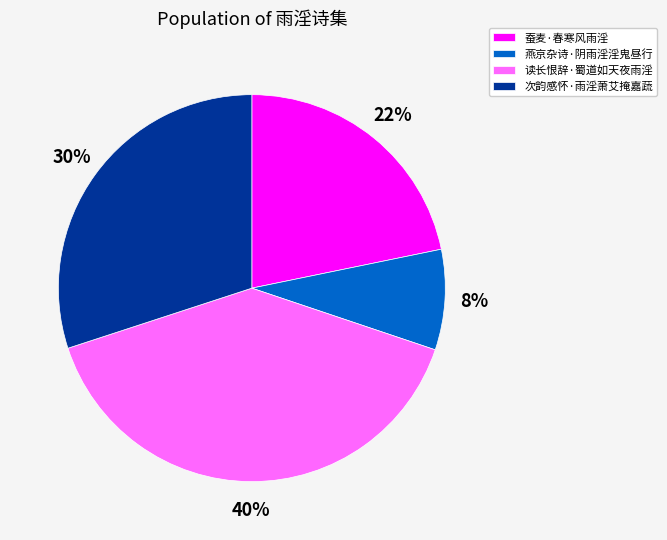

To the nearest percent, what is the average slice percentage?

25%